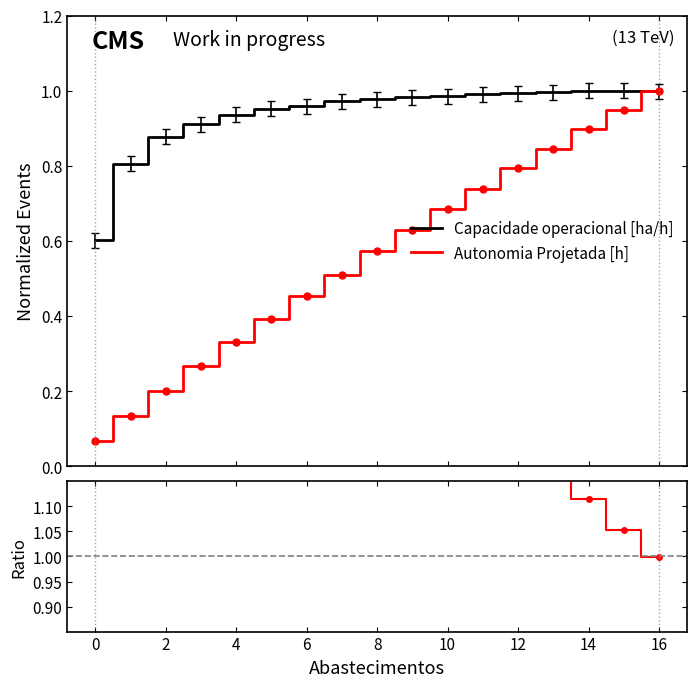

Is it true that Autonomia Projetada [h] equals 0.6 at 8?

False